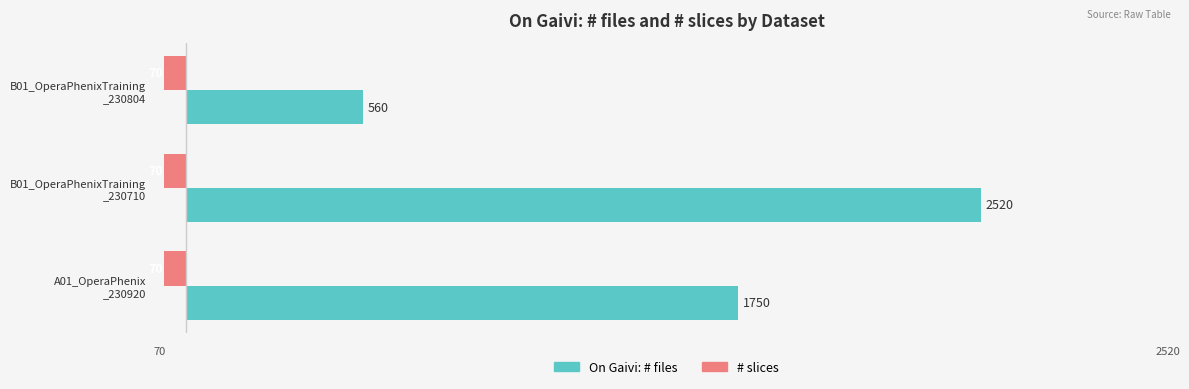

Rank the series by their maximum value, from highest to lowest.

On Gaivi: # files, # slices